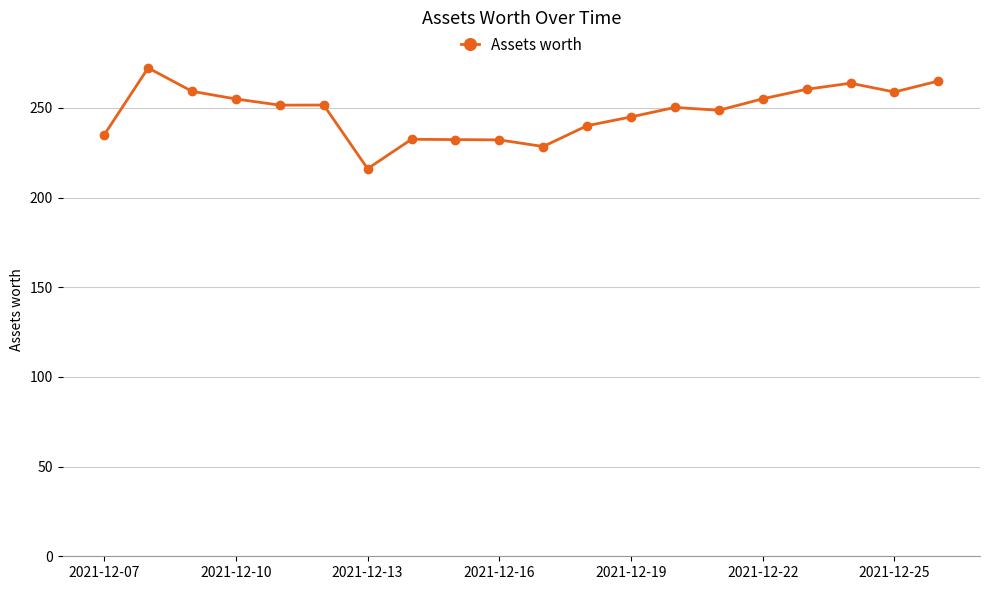

What is the difference between the maximum and minimum values?

56.2